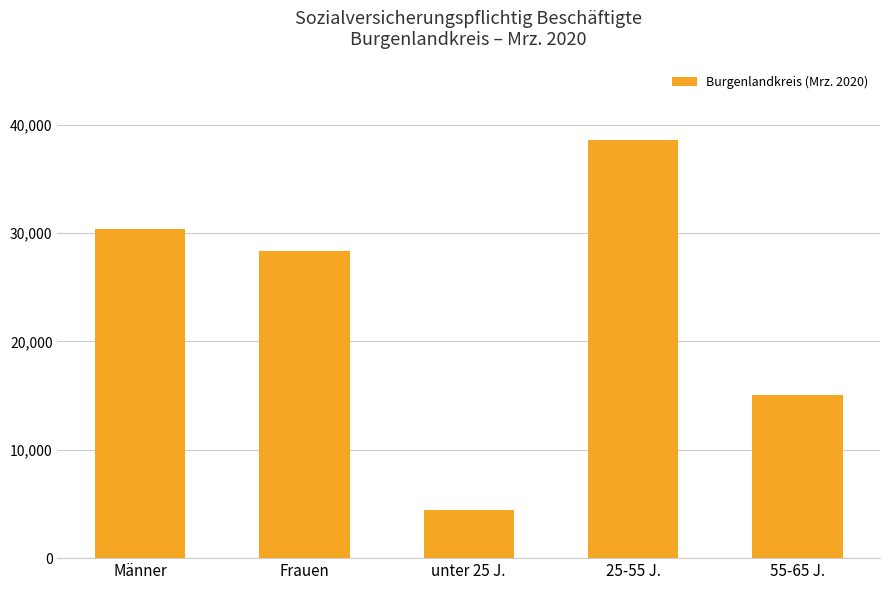

What is the value of the 1st bar from the left?

30374